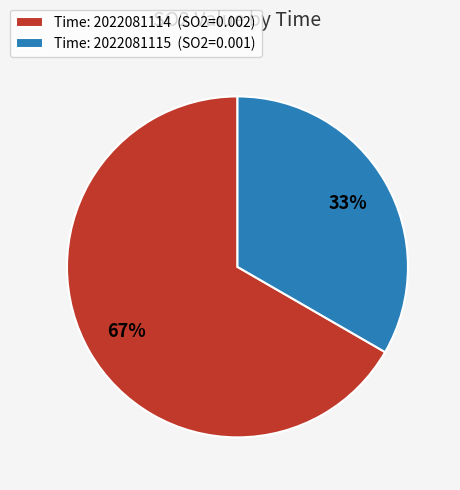

To the nearest percent, what is the average slice percentage?

50%